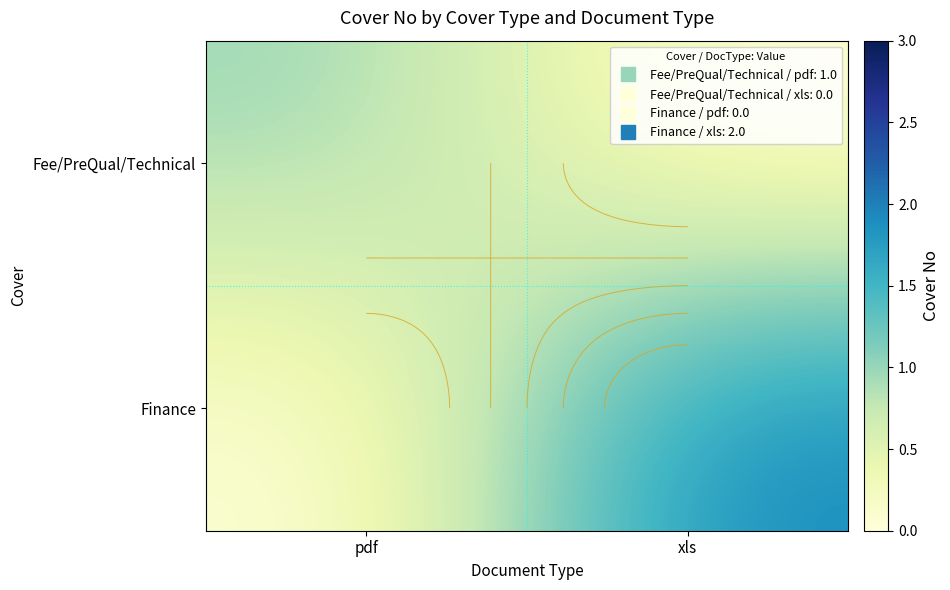

What is the highest value of the Fee/PreQual/Technical series?

1